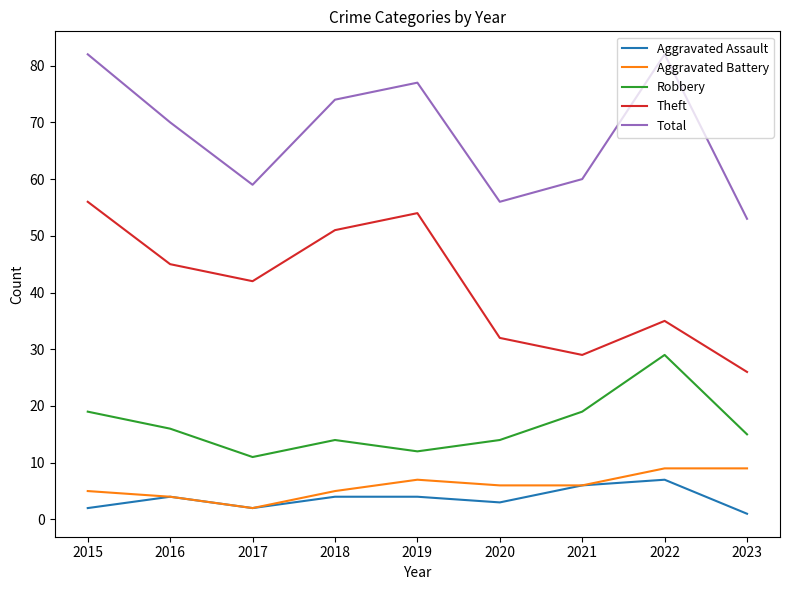

Is the value of Robbery at 2018 greater than the value of Theft at 2021?

No